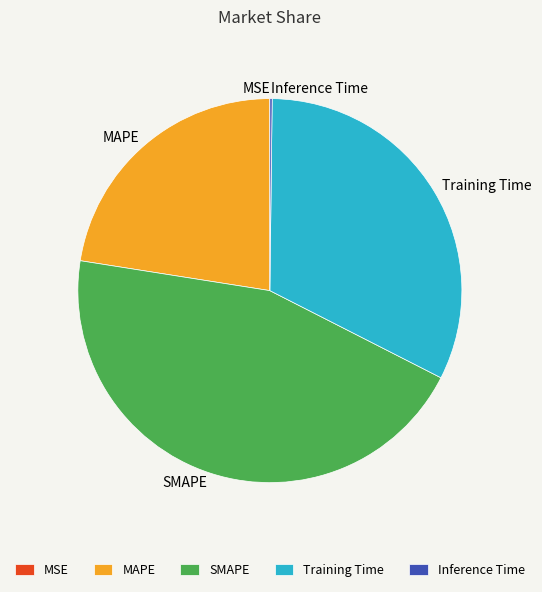

Combined, do Training Time and MAPE account for over 50%?

Yes